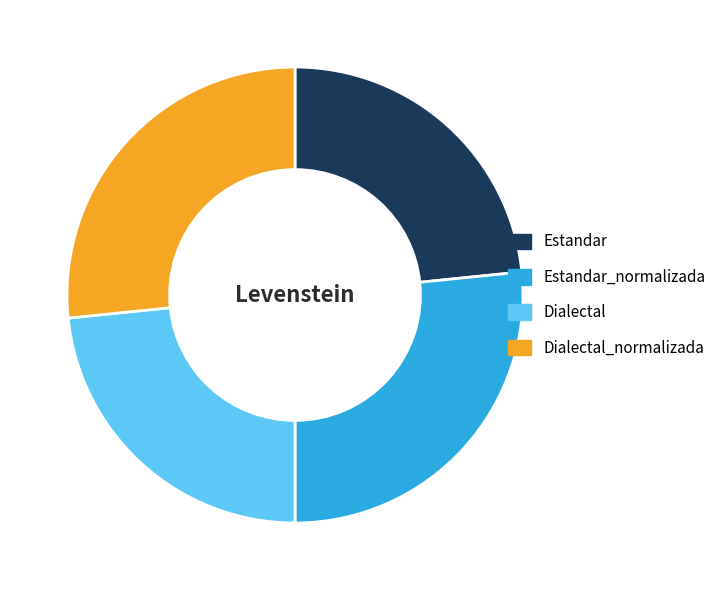

Is there a majority slice in this chart?

No